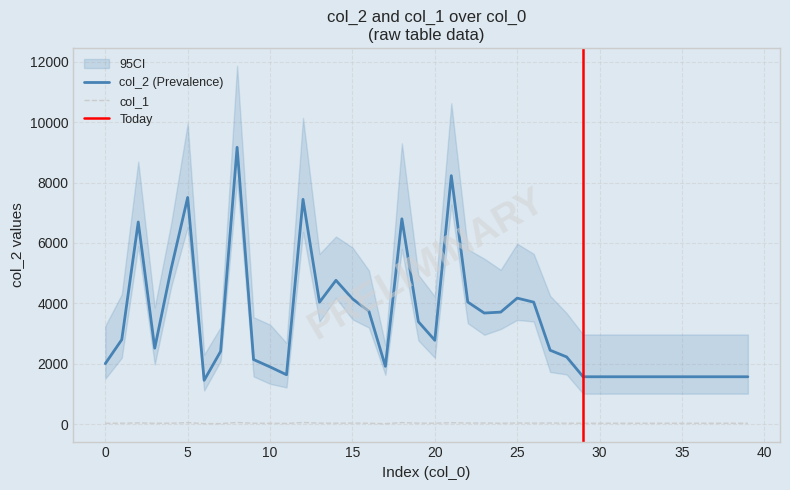

Which category has the lowest value in the col_1 series?

17